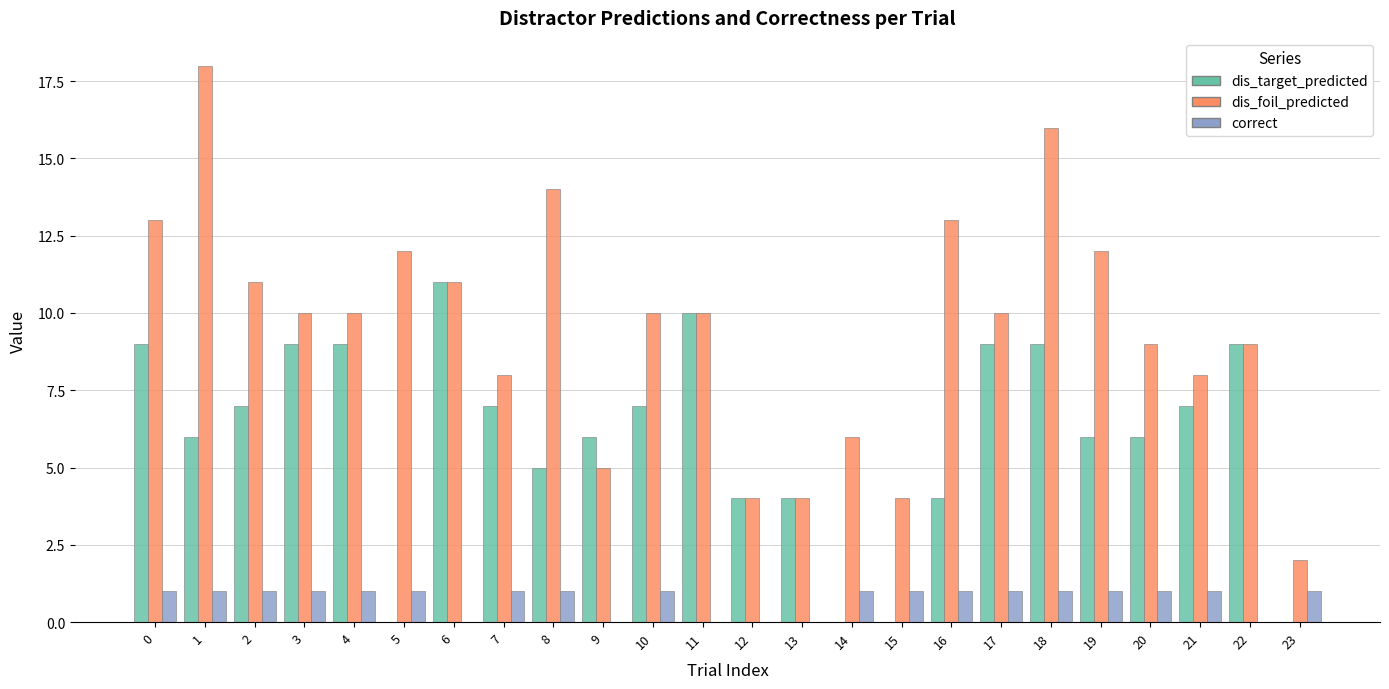

Are the bars horizontal?

No